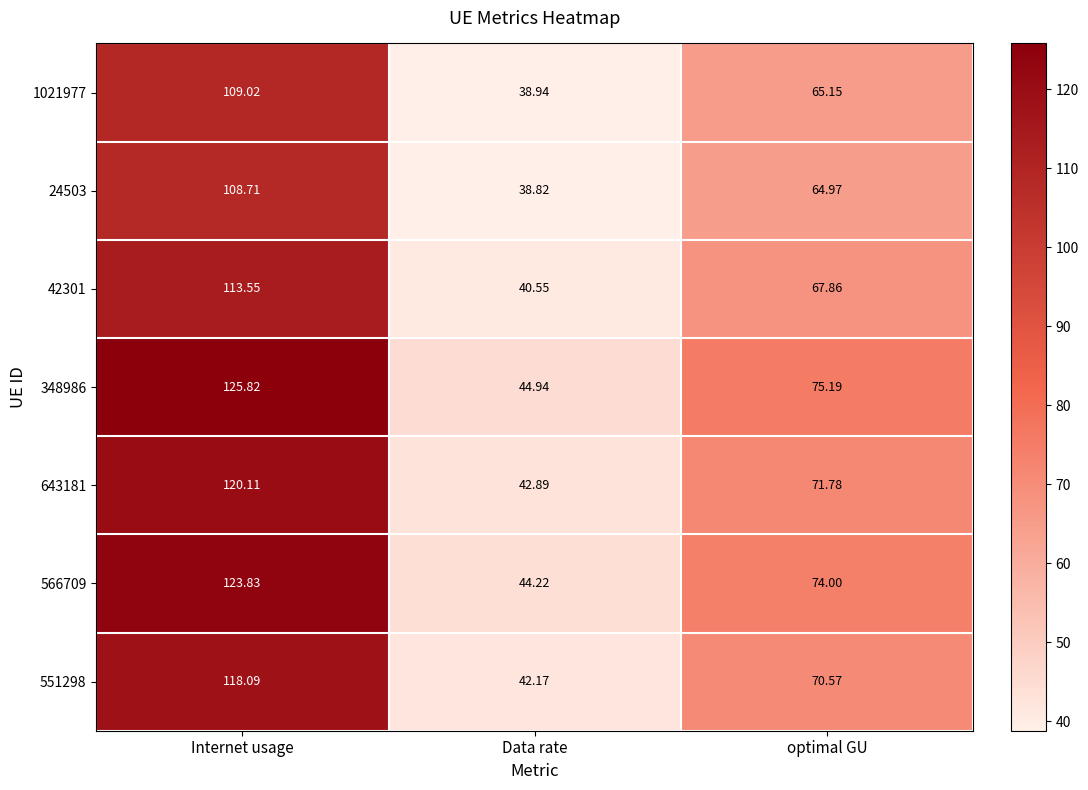

Where is 643181 nearest to the value 81?

optimal GU